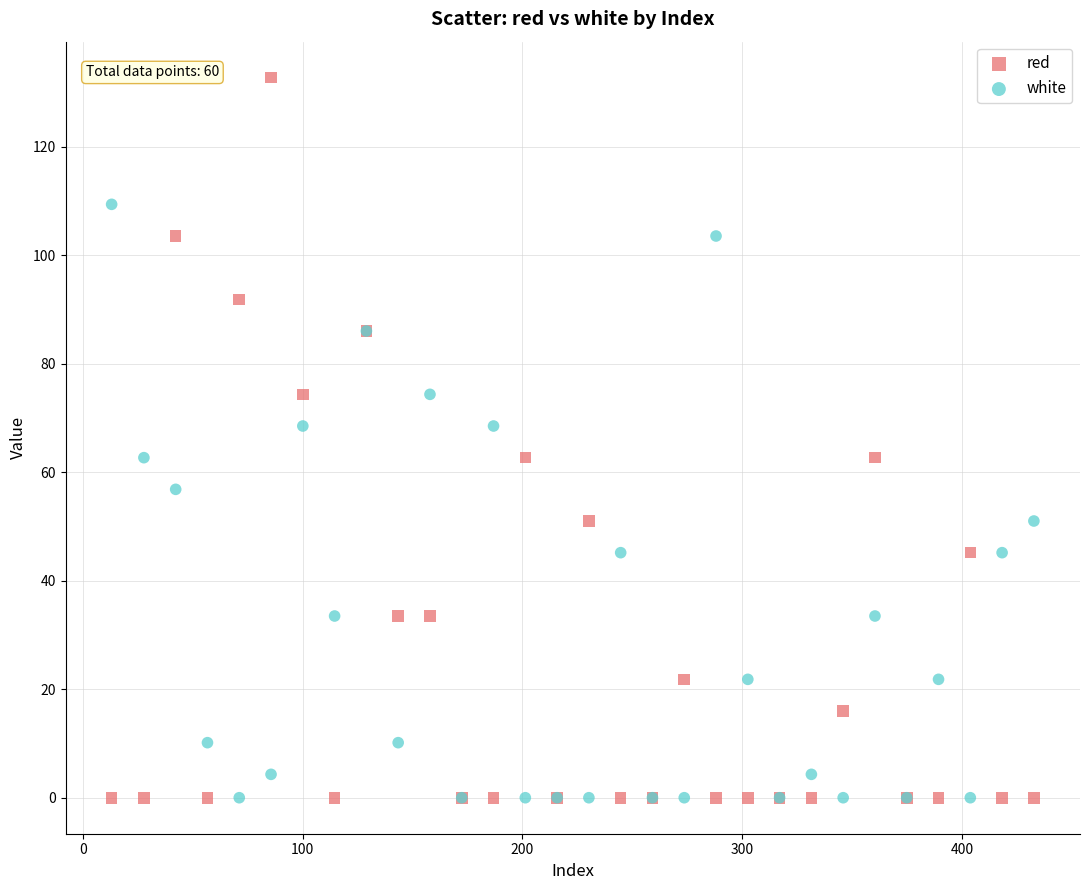

Which series has the widest spread of Y values?

red